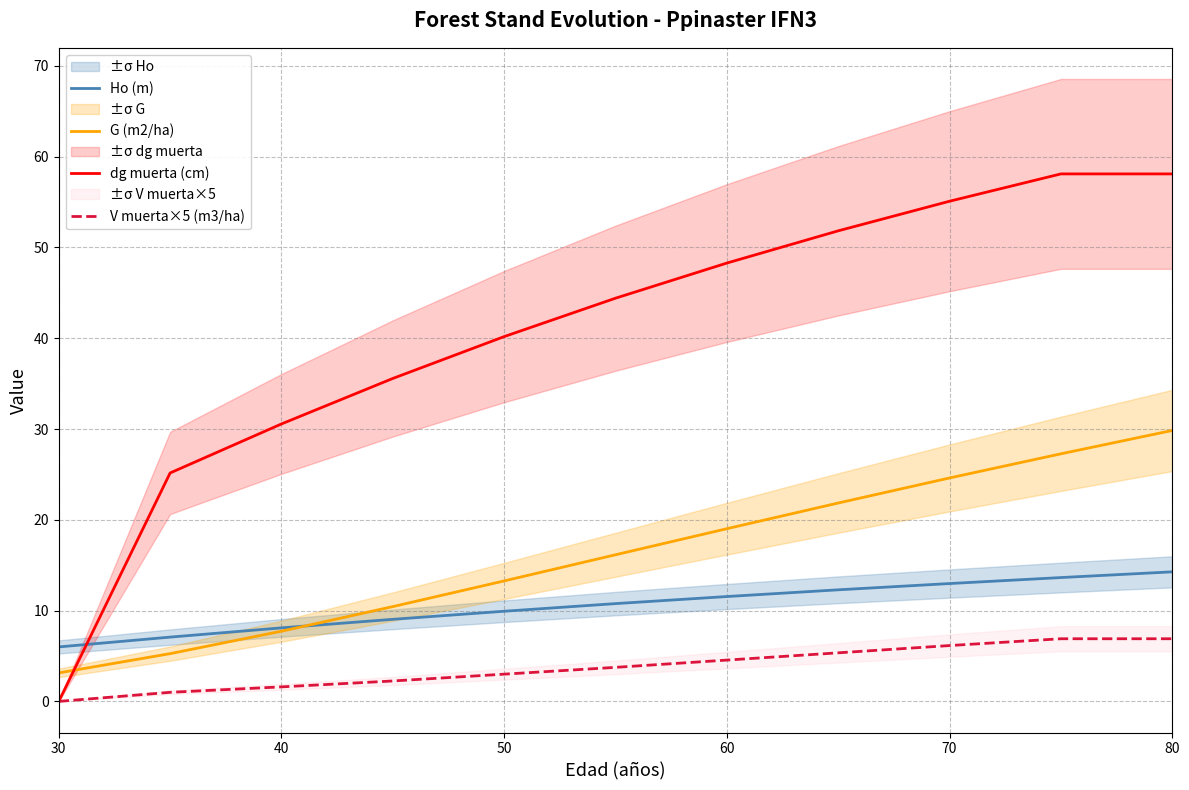

List the series in order of their peak value, highest first.

dg muerta (cm), G (m2/ha), Ho (m), V muerta×5 (m3/ha)